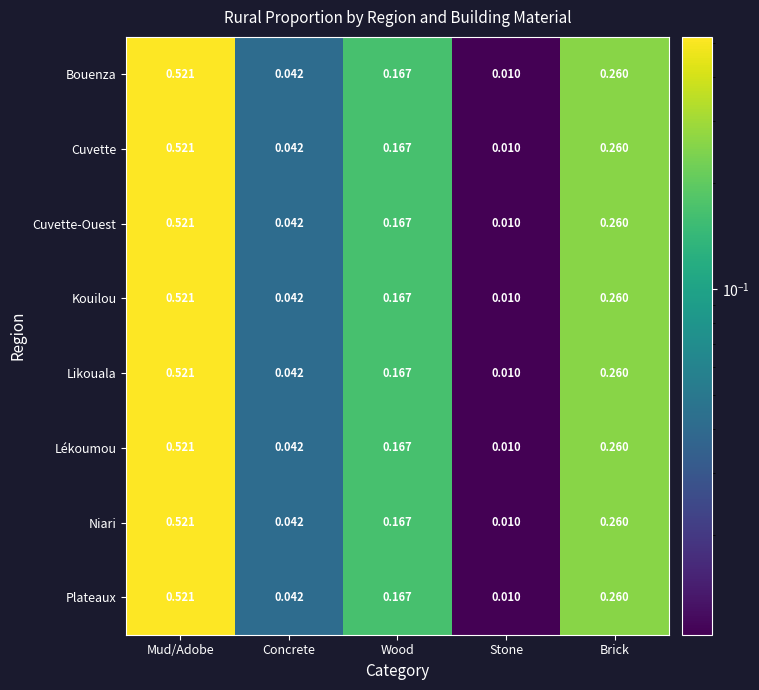

At which label does Cuvette-Ouest reach its peak?

Mud/Adobe